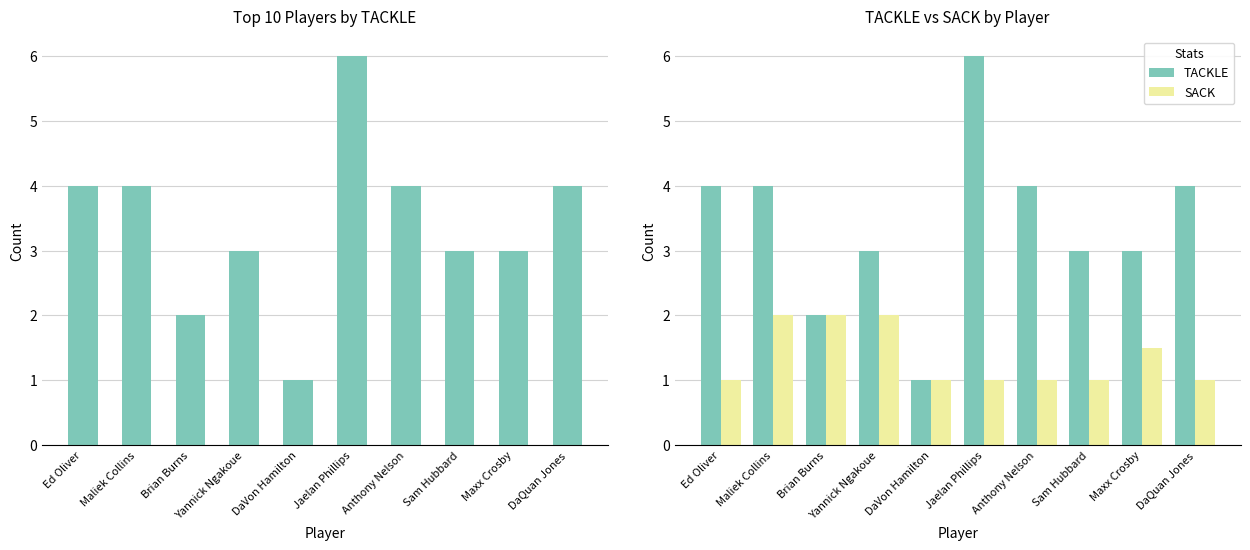

Reading left to right, extract all data points from this chart.

TACKLE: 4.0	4.0	2.0	3.0	1.0	6.0	4.0	3.0	3.0	4.0
SACK: 1.0	2.0	2.0	2.0	1.0	1.0	1.0	1.0	1.5	1.0